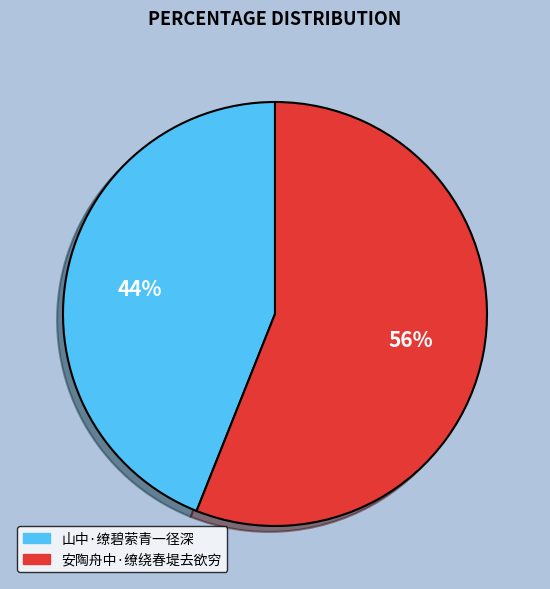

Count the number of slices in the pie.

2